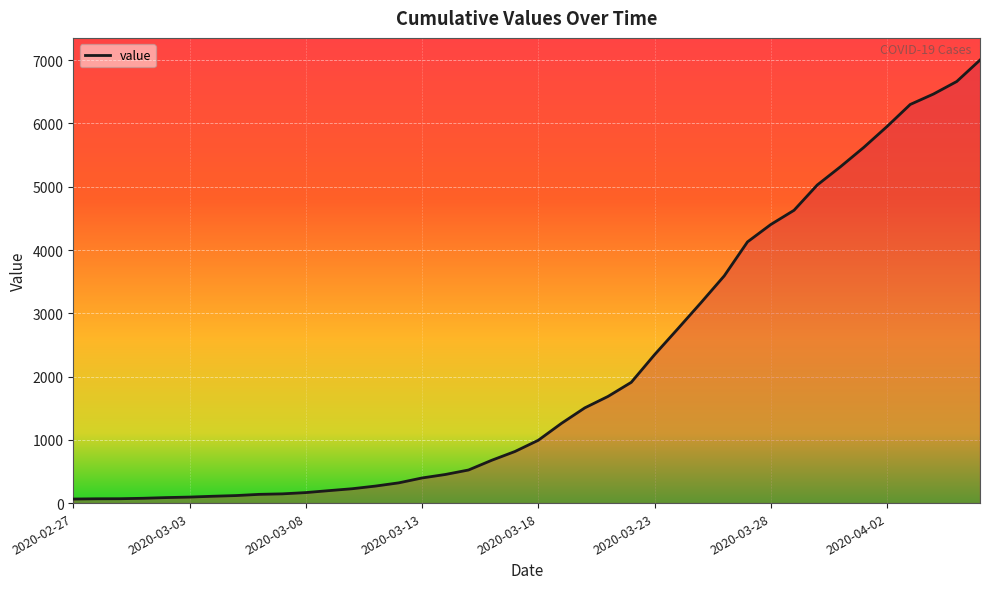

What is the minimum value shown in the chart?

64